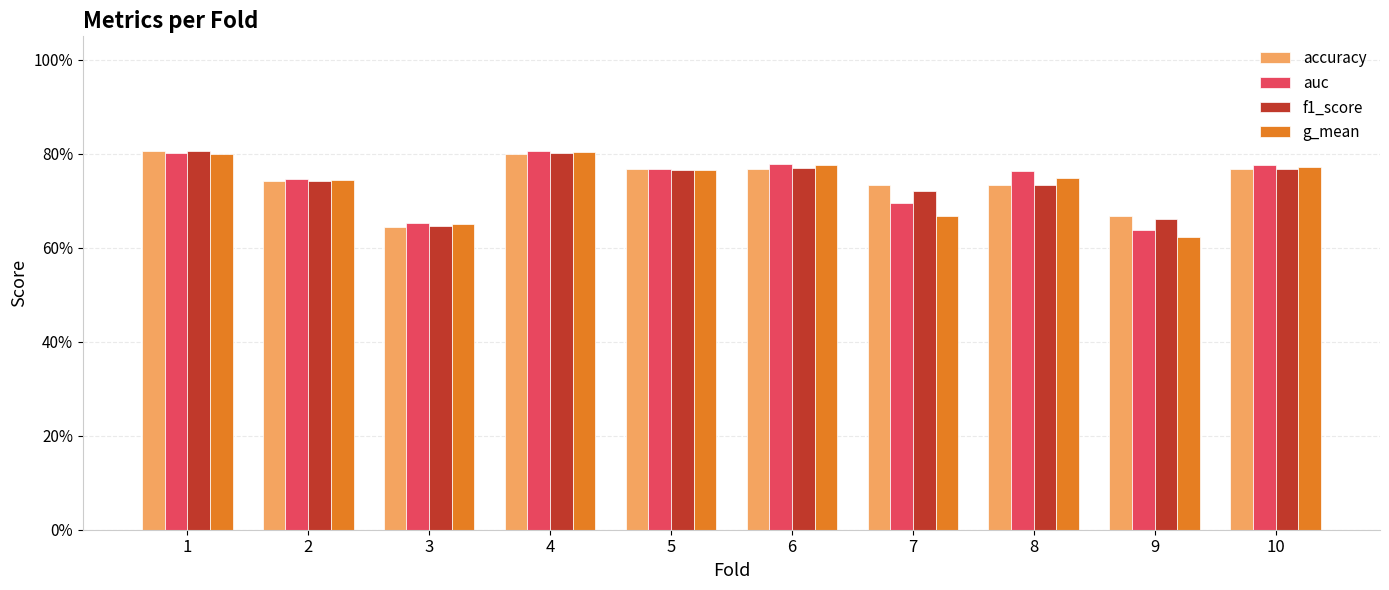

Reading left to right, transcribe all the data shown in this chart.

accuracy: 0.8	0.7	0.6	0.8	0.8	0.8	0.7	0.7	0.7	0.8
auc: 0.8	0.7	0.7	0.8	0.8	0.8	0.7	0.8	0.6	0.8
f1_score: 0.8	0.7	0.6	0.8	0.8	0.8	0.7	0.7	0.7	0.8
g_mean: 0.8	0.7	0.7	0.8	0.8	0.8	0.7	0.7	0.6	0.8